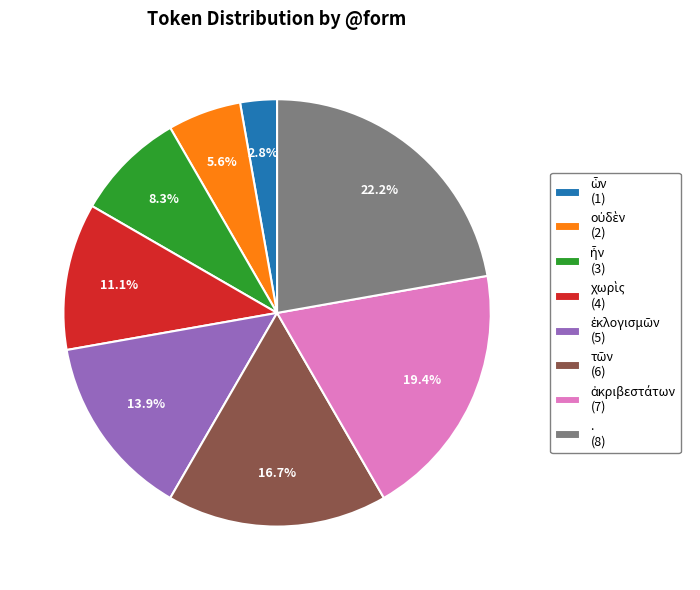

Is there any slice that represents more than half of the pie?

No